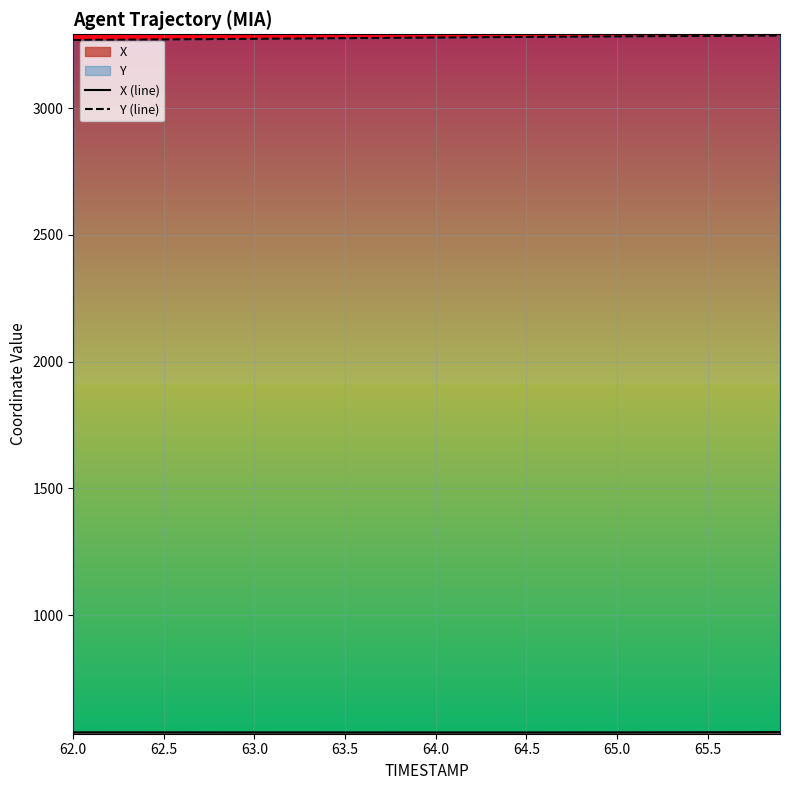

Does the chart display data point markers on the line(s)?

No